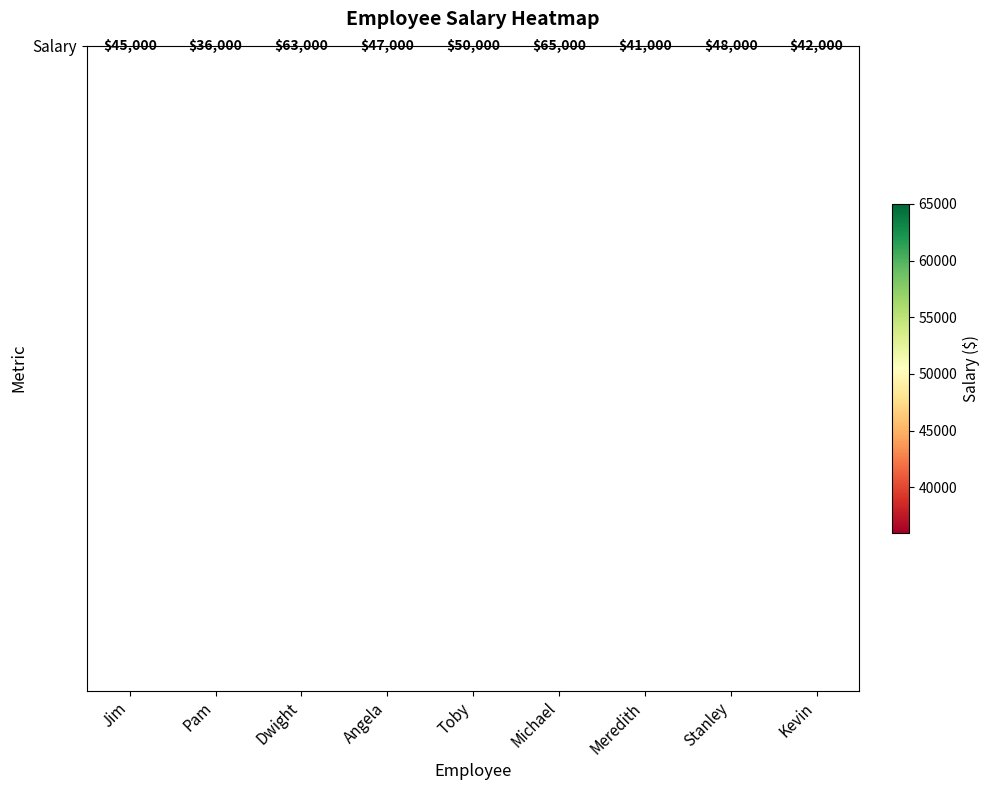

How many values are below 47000?

4